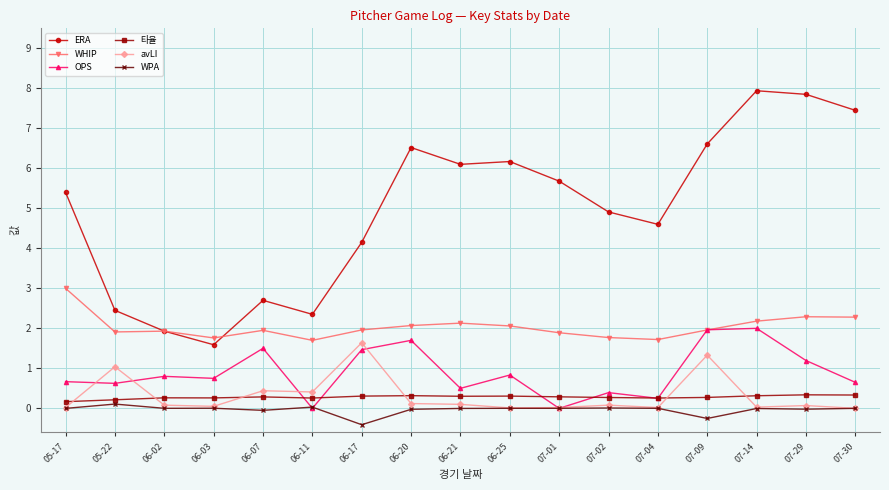

Which category has the lowest value across all series?

06-17